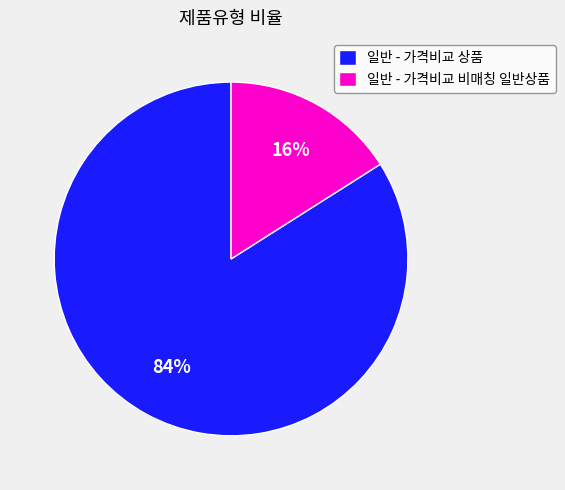

To the nearest percent, what percentage of the pie is 일반 - 가격비교 상품?

84%